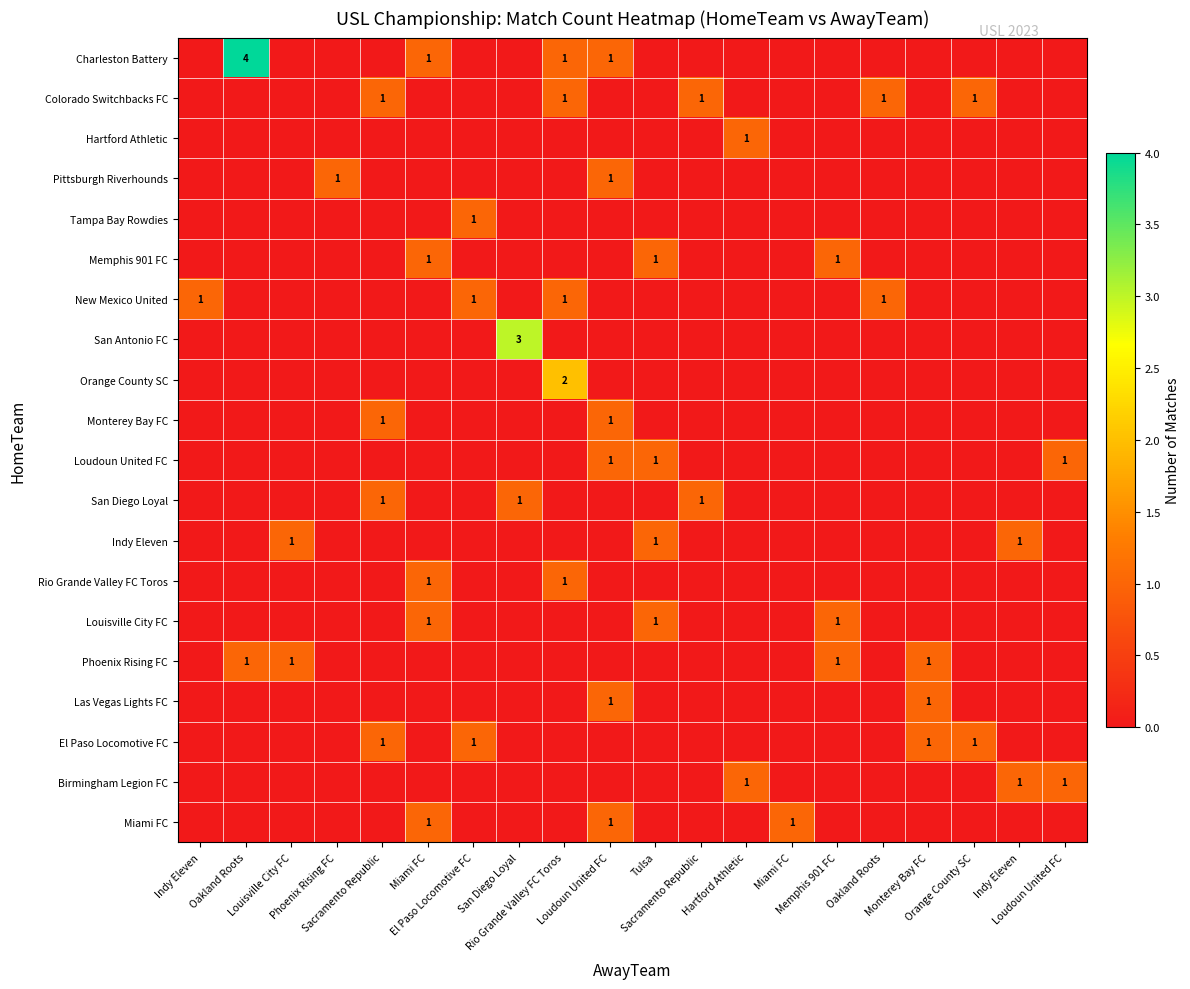

How many categories are shown in the chart?

20